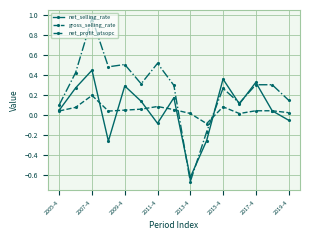

Which series has the largest total across all categories?

net_profit_atsopc